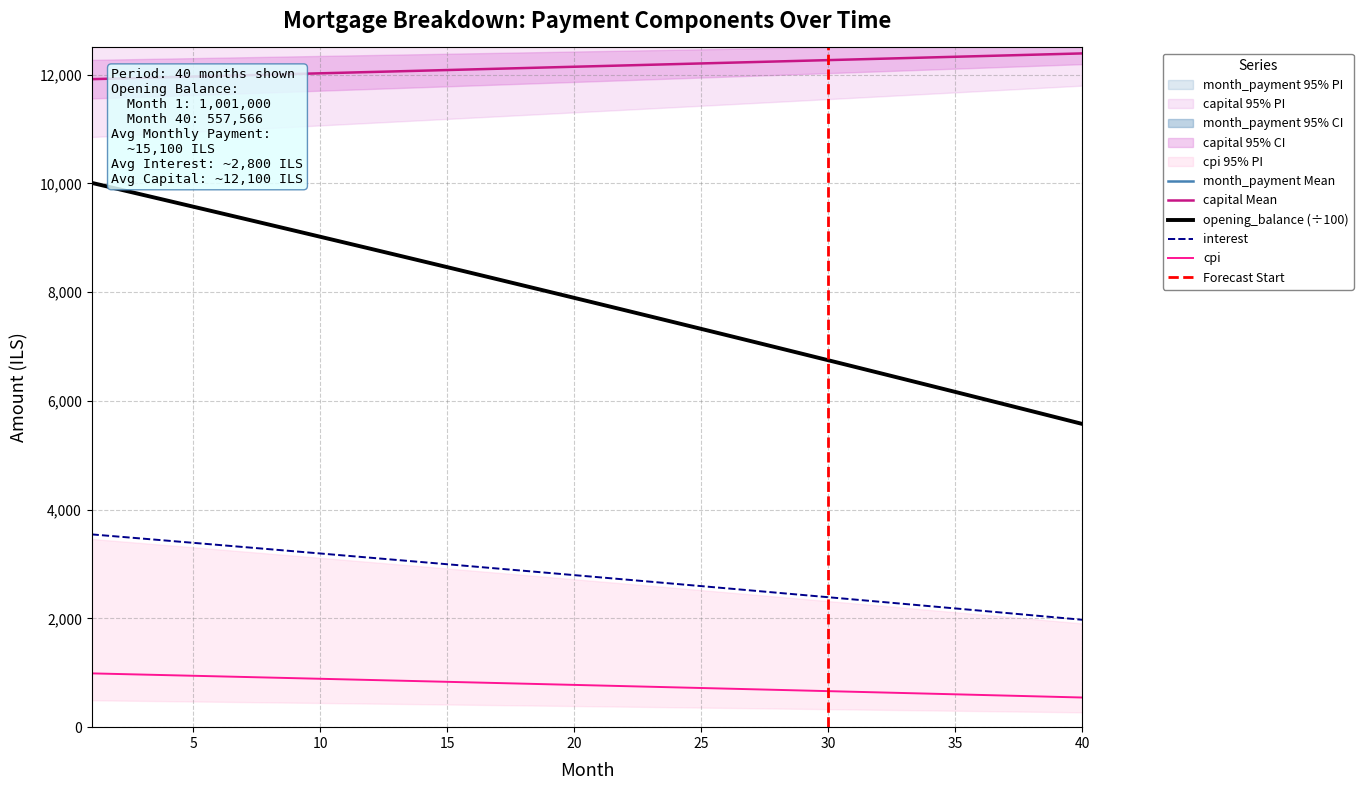

What is the spread (max minus min) of values at 6?

14393.1